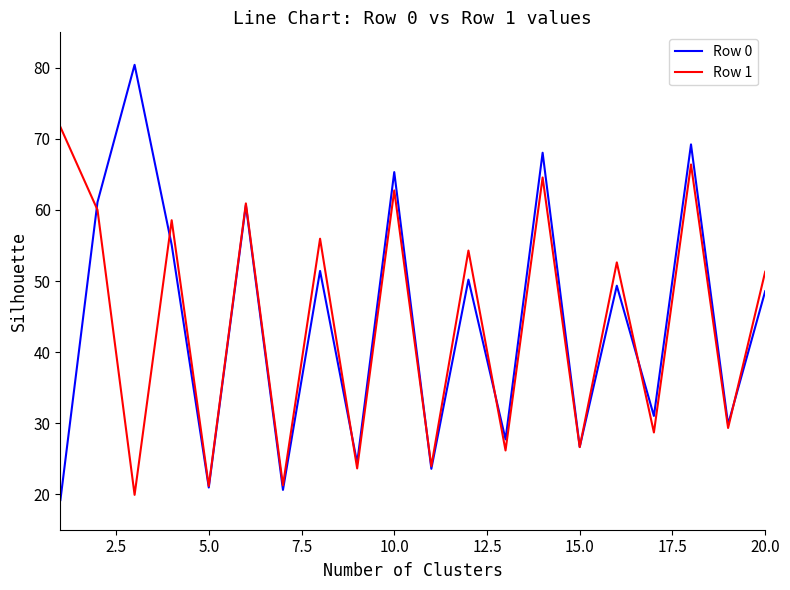

What is the greatest value displayed?

80.4